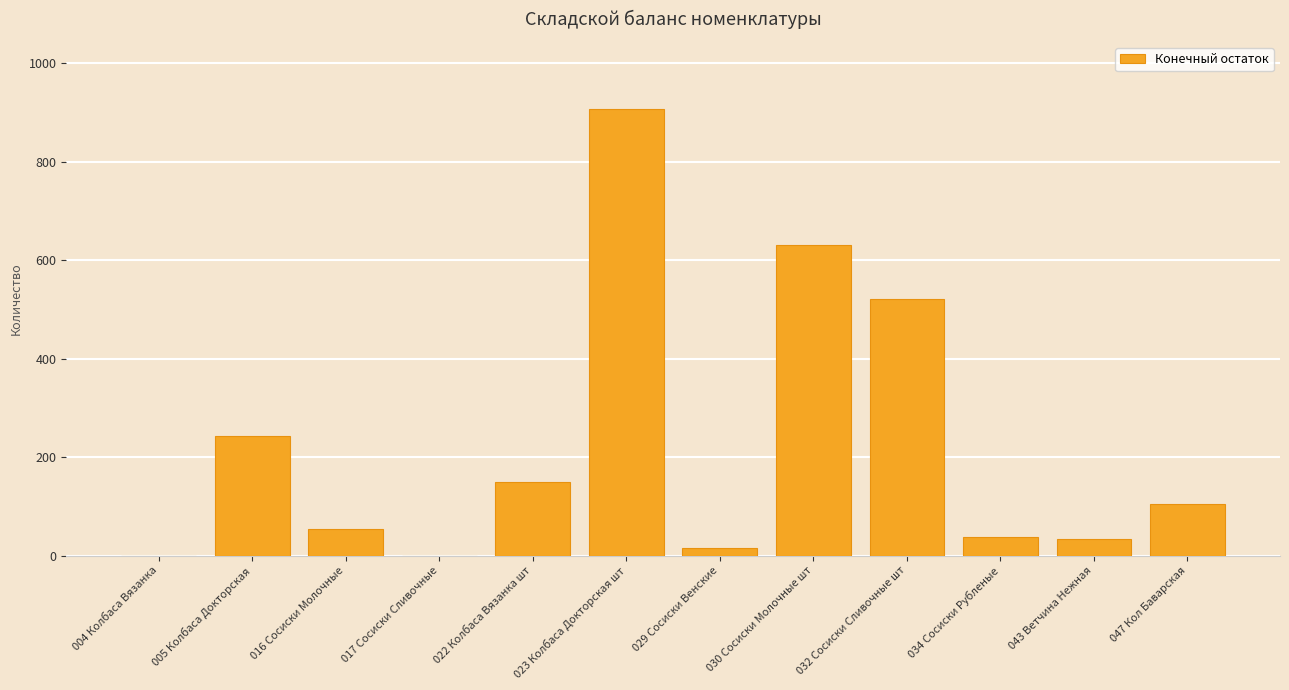

Are the bars grouped side by side (vs. stacked)?

No